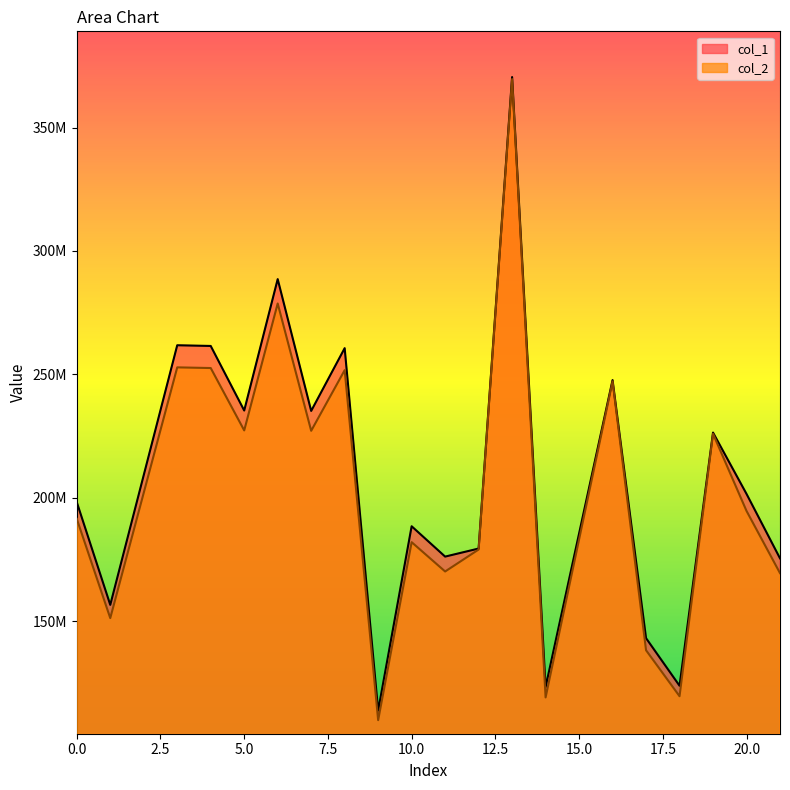

Where is the first local minimum for col_1?

1